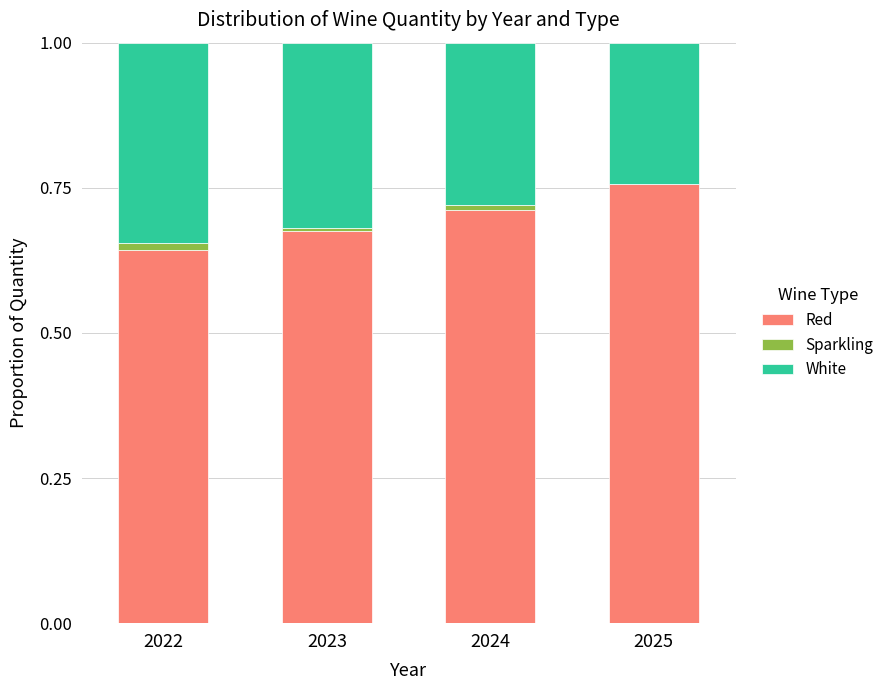

Are the bars horizontal?

No